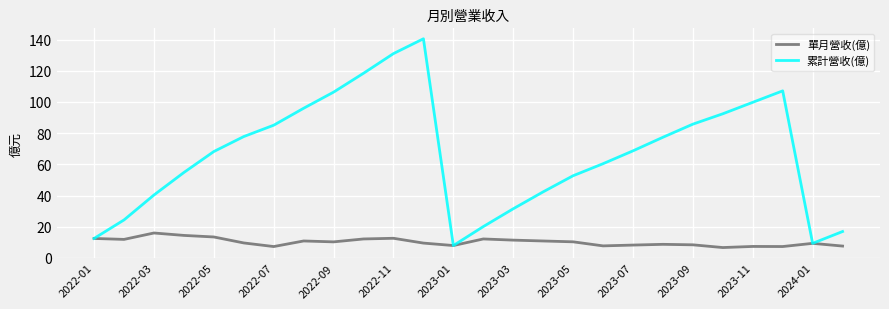

Which series has the widest spread of values?

累計營收(億)